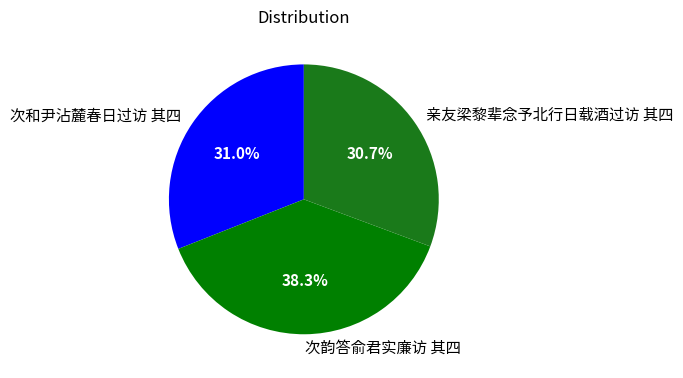

What is the ratio of the value at 次韵答俞君实廉访 其四 to the value at 次和尹沾麓春日过访 其四?

1.2